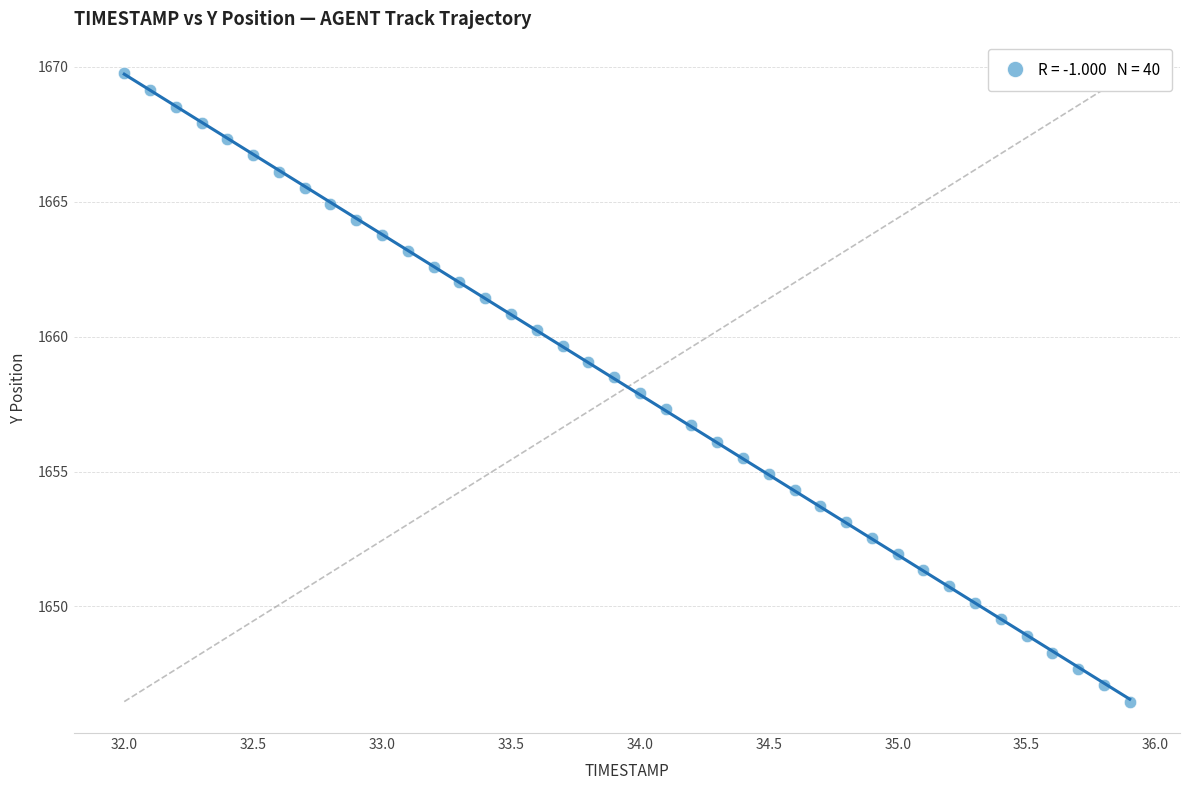

What is the range of Y values (max minus min)?

23.3